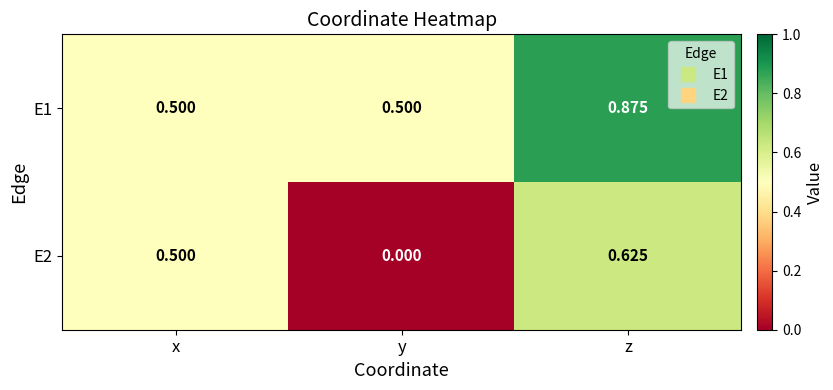

Which category has the highest value across all series?

z